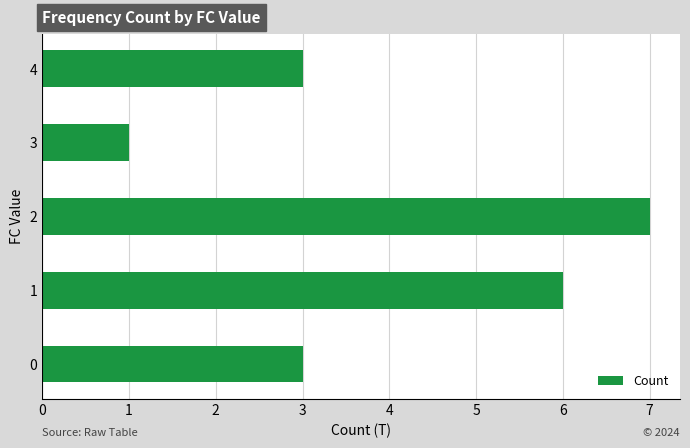

Is it true that the value at 2 is 11?

False